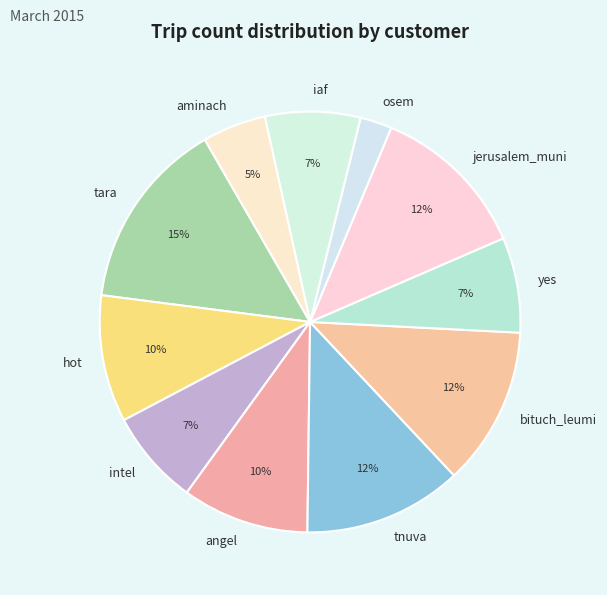

What percentage is the osem slice, to the nearest percent?

2%